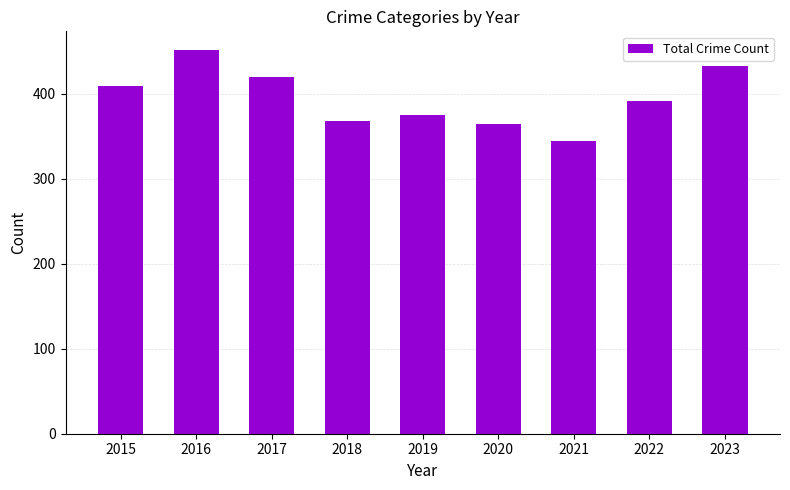

What is the value of the 5th bar from the left?

375